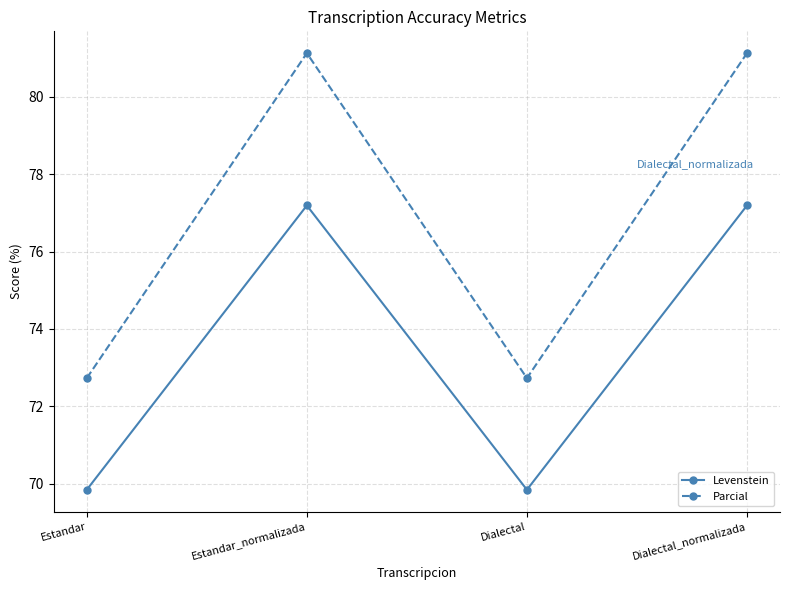

What is the spread (max minus min) of values at Dialectal_normalizada?

3.9